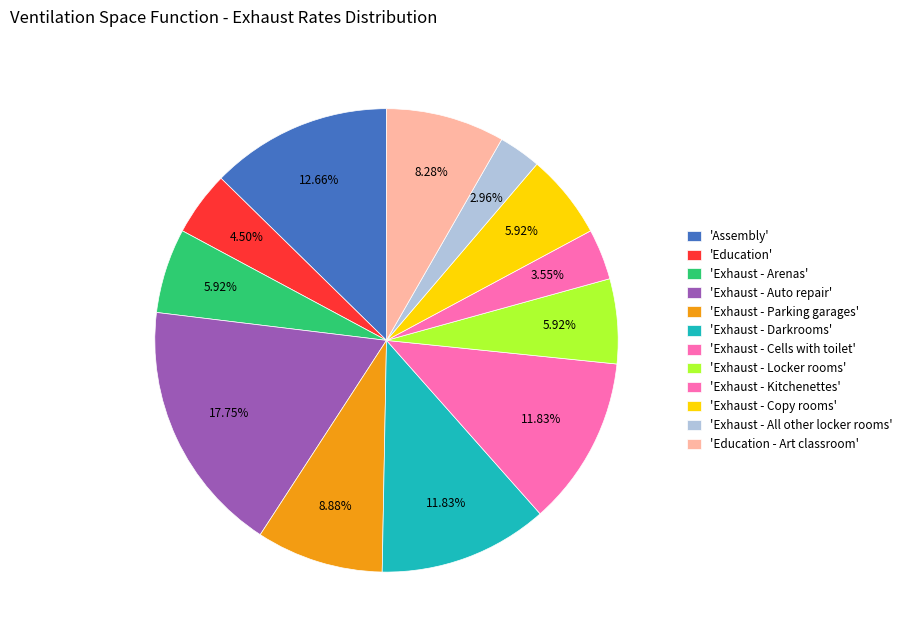

How many segments does this pie chart have?

12